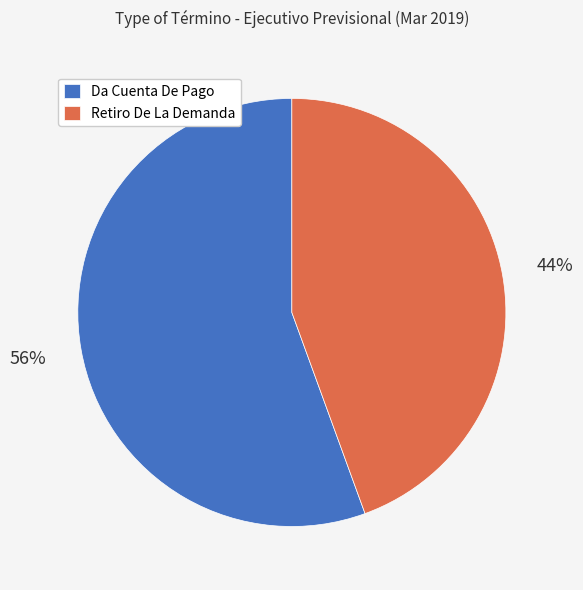

Do Retiro De La Demanda and Da Cuenta De Pago together represent more than half of the pie?

Yes